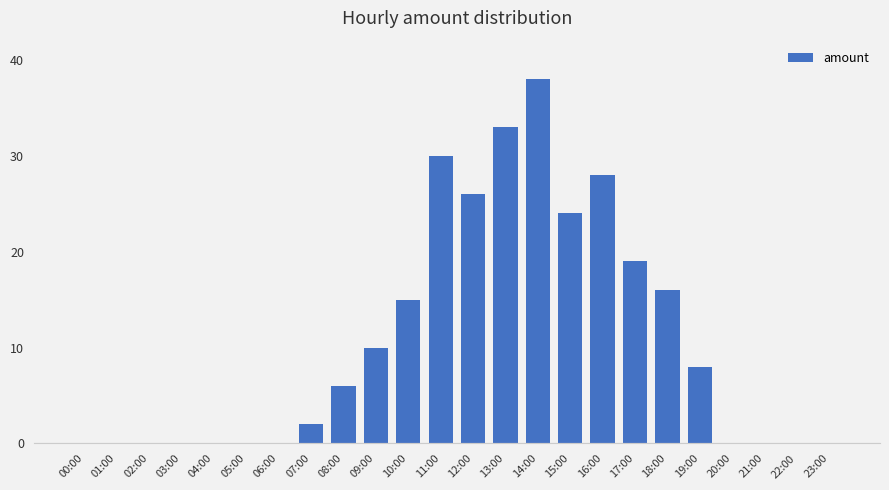

The chart shows a value of 21 at 01:00. True or false?

False